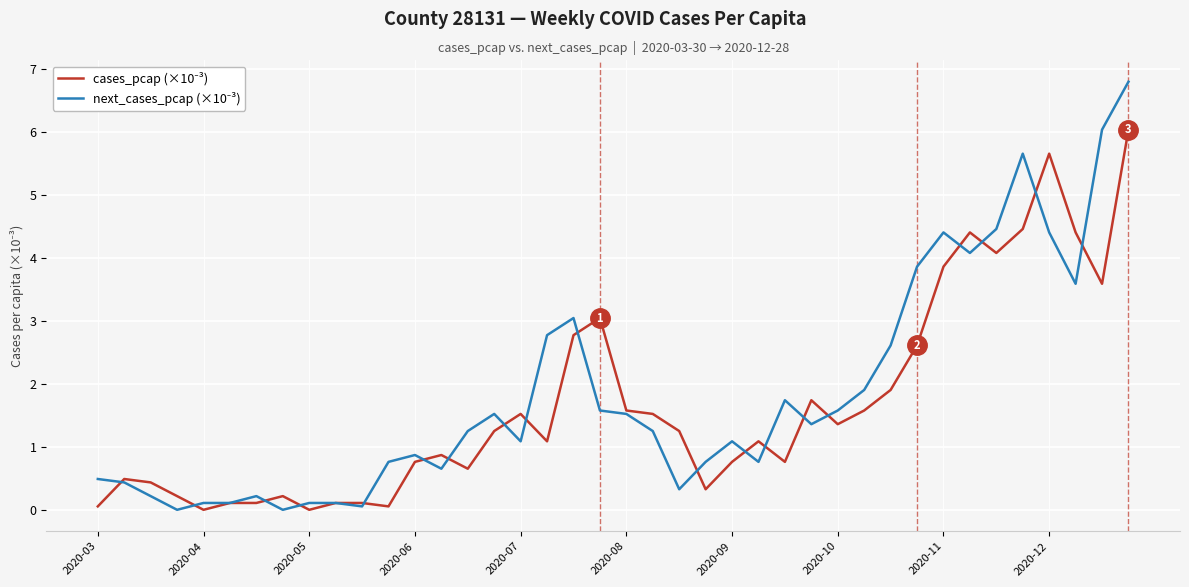

What is the greatest value displayed?

6.8